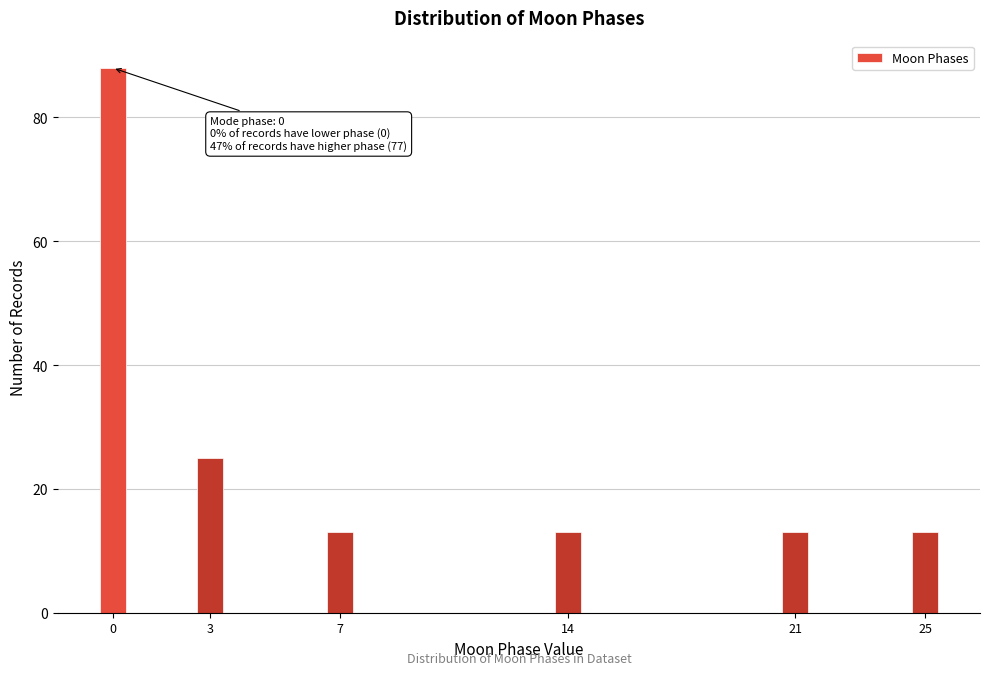

Reading right to left, what are all the values shown in this chart?

25=13	21=13	14=13	7=13	3=25	0=88